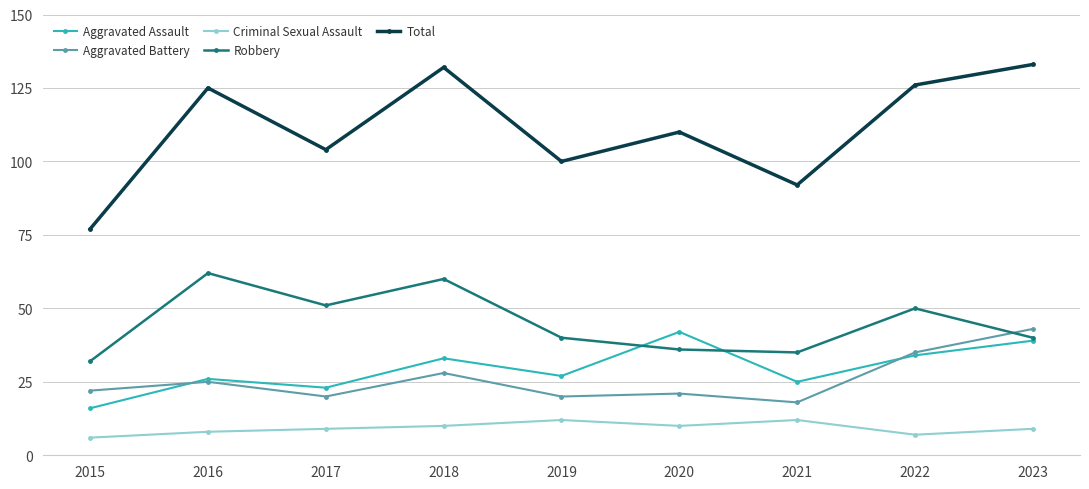

The Aggravated Assault series shows 23 at 2017. True or false?

True